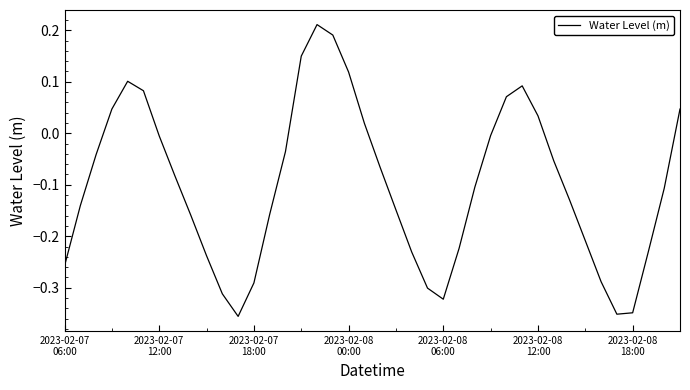

What is the value of the 32nd point from the left?

-0.1